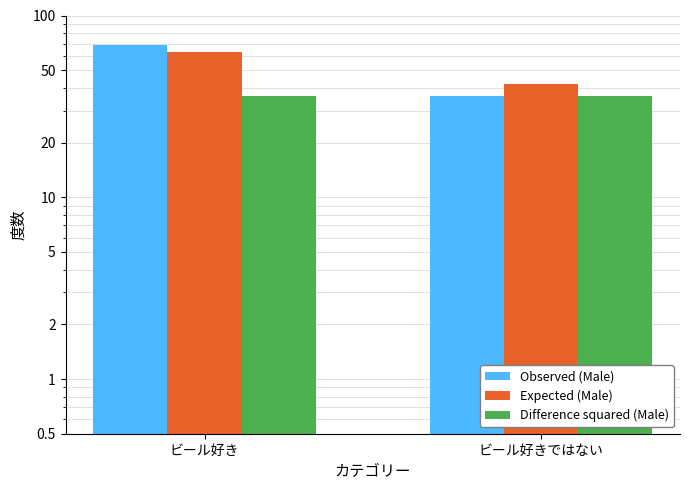

How many series are shown in this chart?

3